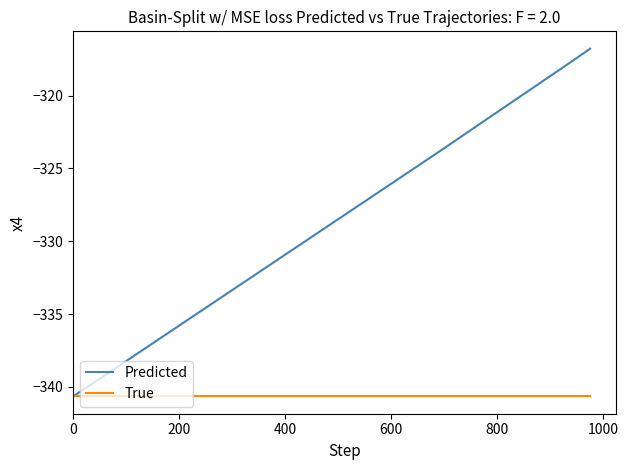

List the series in order of their overall mean, lowest first.

True, Predicted